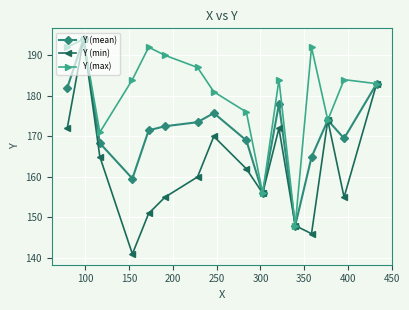

True or false: Y (mean) has more than 1 points higher than both neighbors.

True